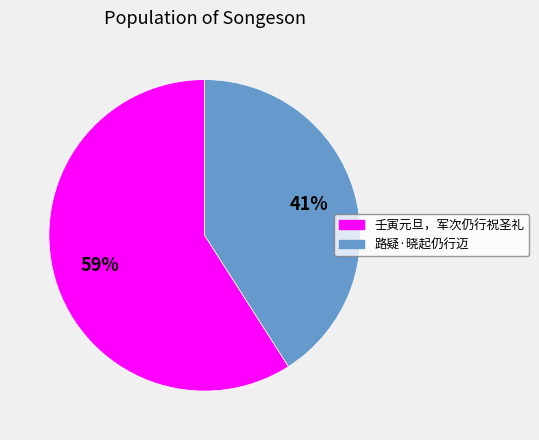

How many segments does this pie chart have?

2